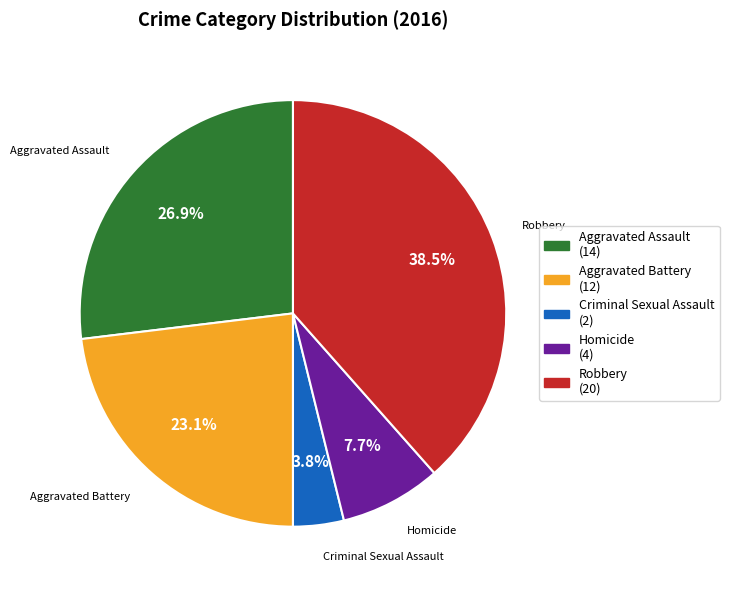

To the nearest percent, what portion does Aggravated Battery represent?

23%